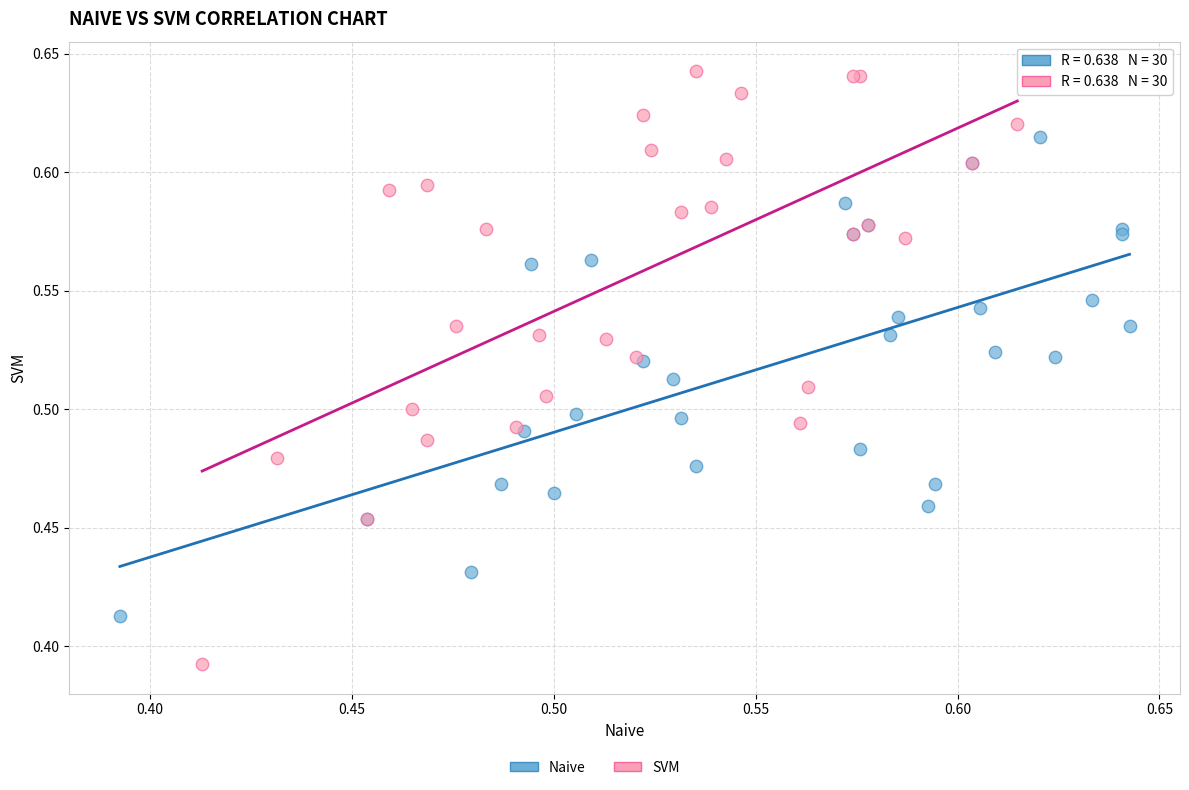

Which series has the widest spread of Y values?

SVM